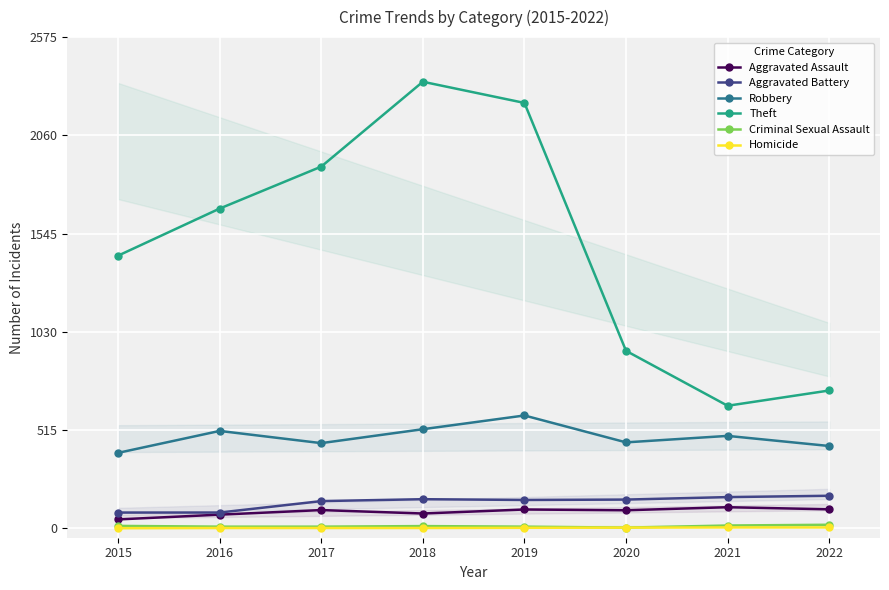

Reading right to left, extract all data points from this chart.

Aggravated Assault: 99	110	94	98	77	95	71	46
Aggravated Battery: 170	163	150	148	152	142	82	82
Robbery: 431	484	450	591	519	446	510	395
Theft: 722	642	930	2230	2341	1896	1676	1429
Criminal Sexual Assault: 18	14	3	8	11	8	8	12
Homicide: 4	4	3	2	1	1	1	0